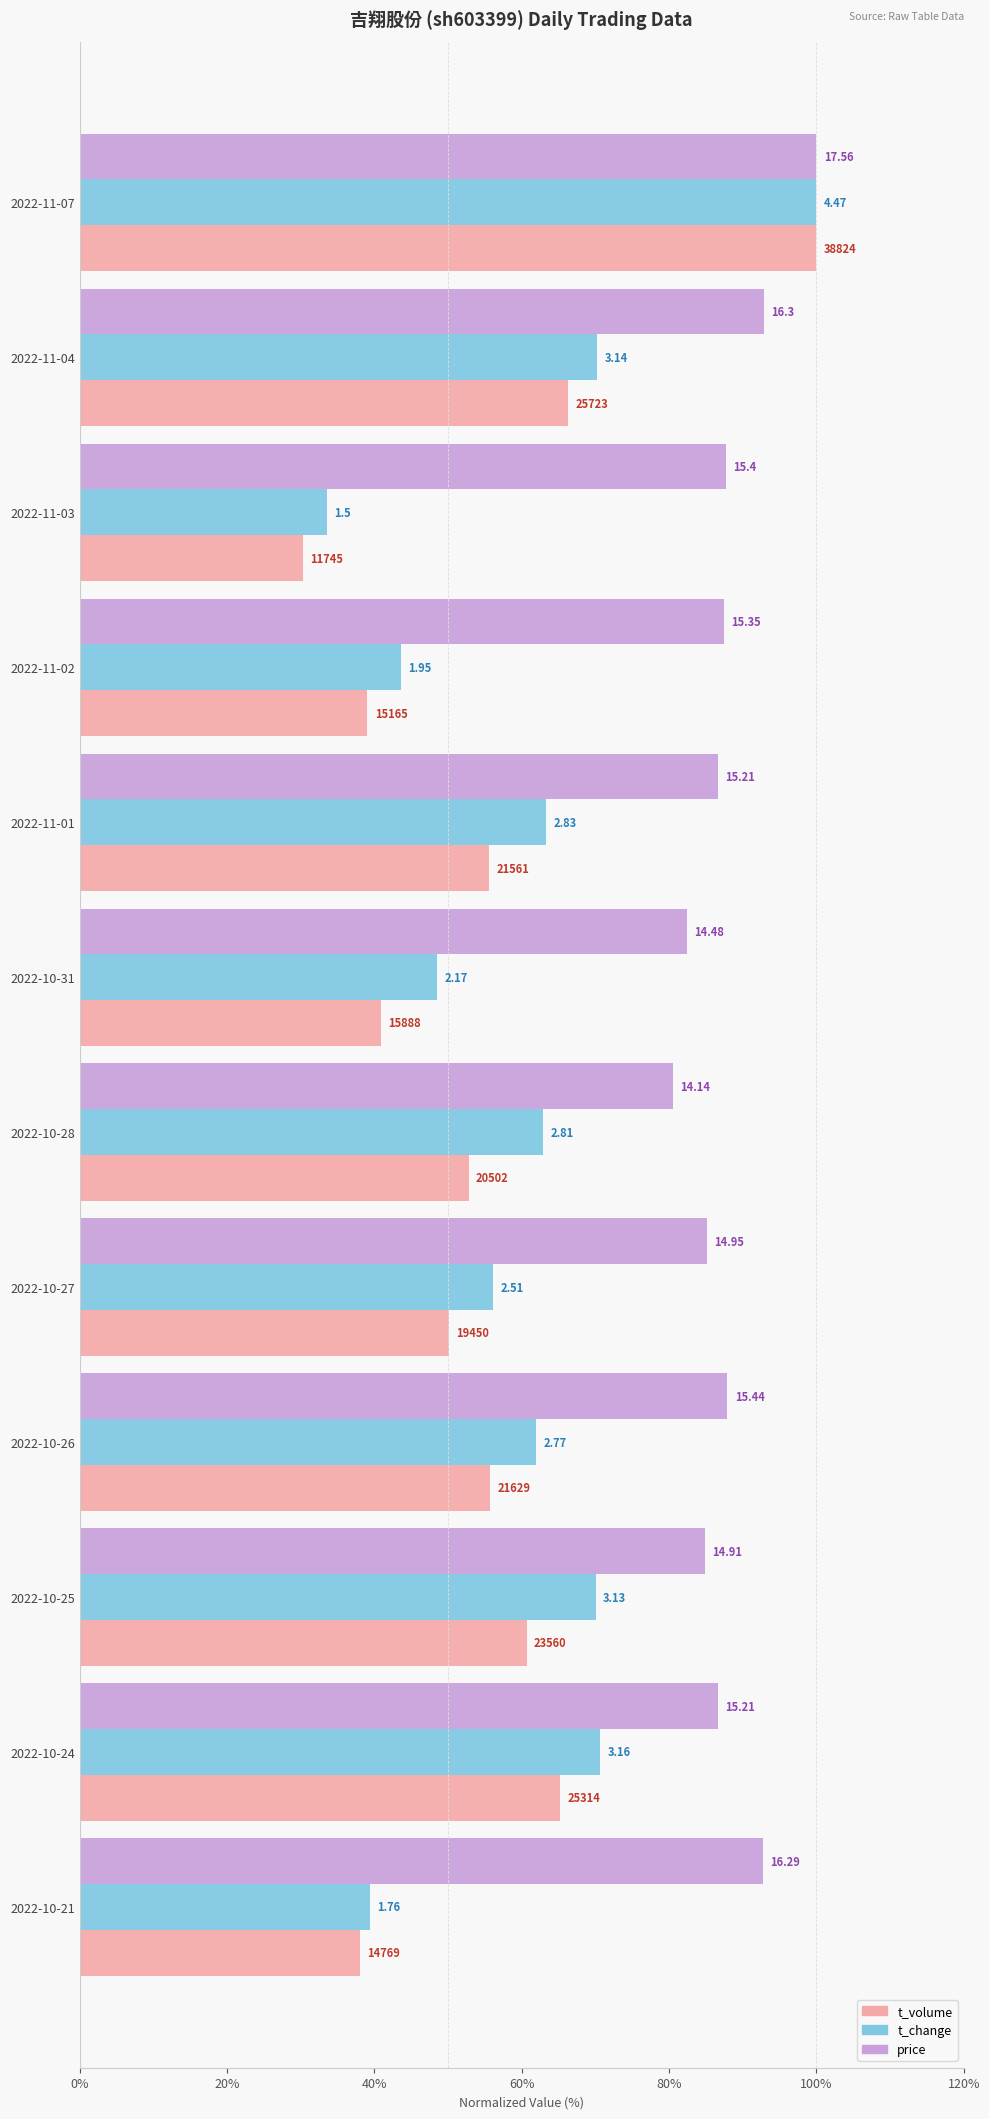

What are all the series names shown in the legend?

t_volume, t_change, price